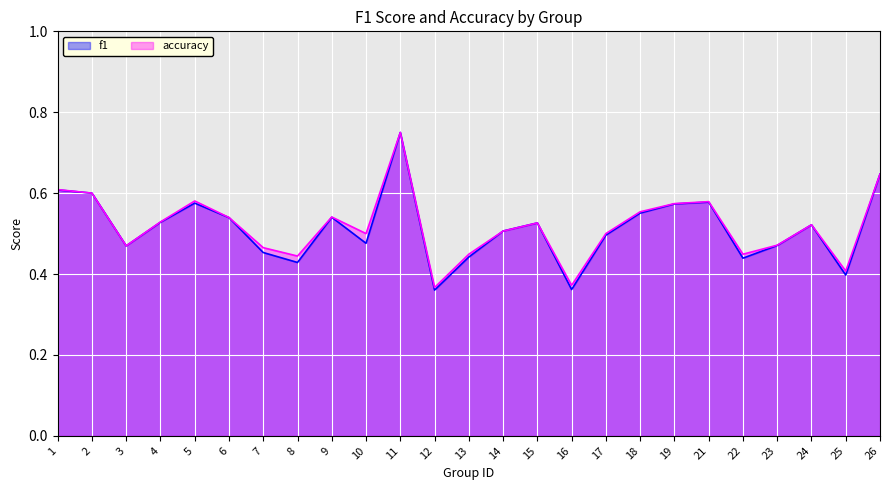

What is the value of the accuracy point at the 9th from the left?

0.5